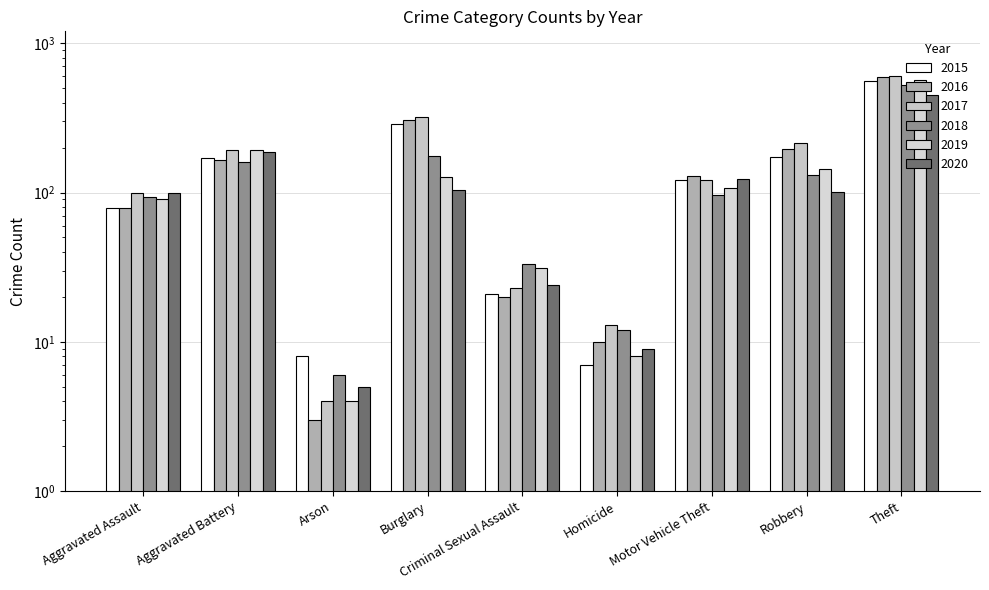

Reading left to right, extract all data points from this chart.

2015: Aggravated Assault=79	Aggravated Battery=169	Arson=8	Burglary=286	Criminal Sexual Assault=21	Homicide=7	Motor Vehicle Theft=121	Robbery=172	Theft=561
2016: Aggravated Assault=79	Aggravated Battery=164	Arson=3	Burglary=307	Criminal Sexual Assault=20	Homicide=10	Motor Vehicle Theft=128	Robbery=196	Theft=594
2017: Aggravated Assault=99	Aggravated Battery=194	Arson=4	Burglary=318	Criminal Sexual Assault=23	Homicide=13	Motor Vehicle Theft=122	Robbery=213	Theft=599
2018: Aggravated Assault=93	Aggravated Battery=160	Arson=6	Burglary=176	Criminal Sexual Assault=33	Homicide=12	Motor Vehicle Theft=96	Robbery=132	Theft=521
2019: Aggravated Assault=91	Aggravated Battery=193	Arson=4	Burglary=127	Criminal Sexual Assault=31	Homicide=8	Motor Vehicle Theft=107	Robbery=143	Theft=563
2020: Aggravated Assault=99	Aggravated Battery=186	Arson=5	Burglary=104	Criminal Sexual Assault=24	Homicide=9	Motor Vehicle Theft=123	Robbery=101	Theft=453